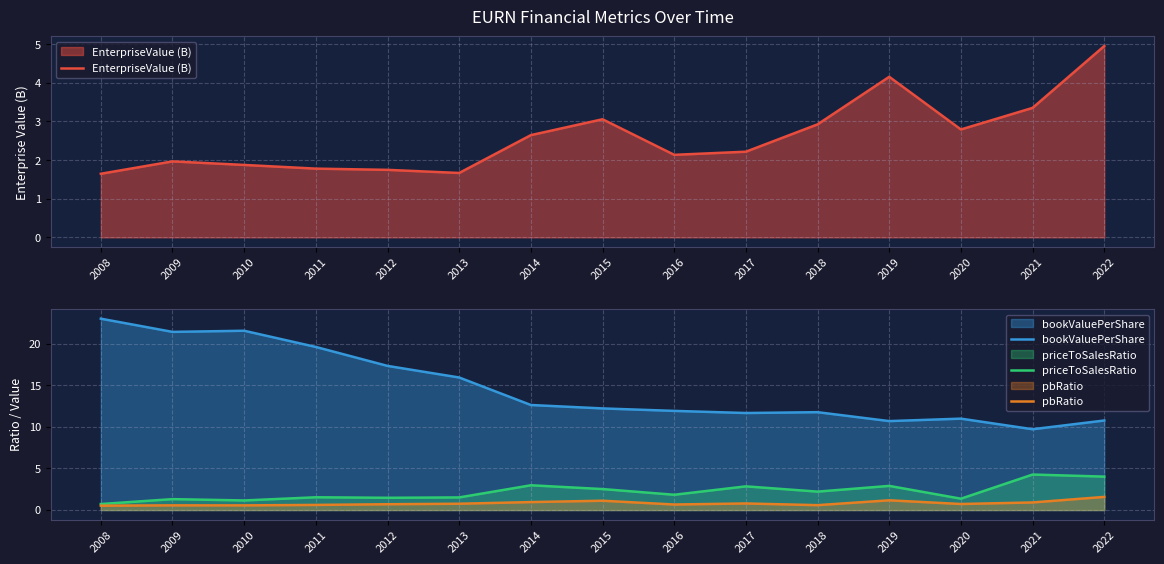

List the series in order of their peak value, highest first.

bookValuePerShare, EnterpriseValue (B), priceToSalesRatio, pbRatio